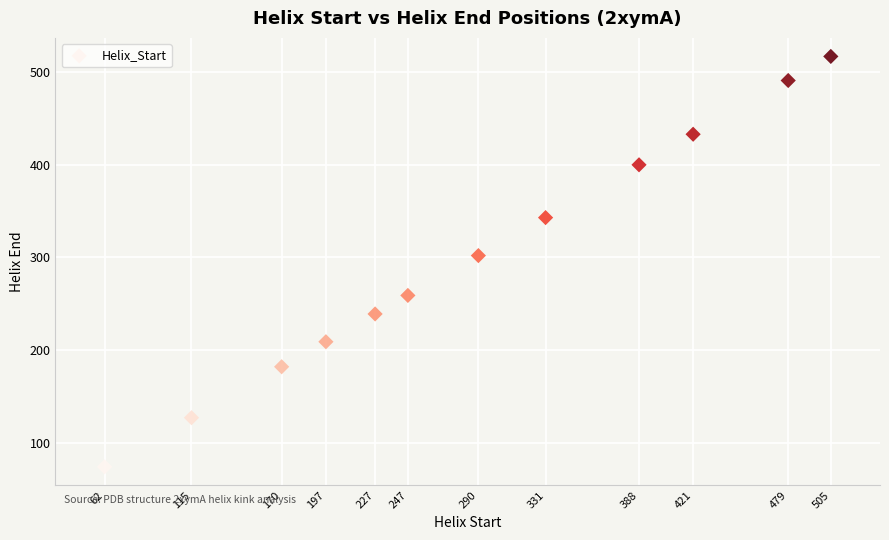

What Y value in the scatter plot is closest to 295?

302